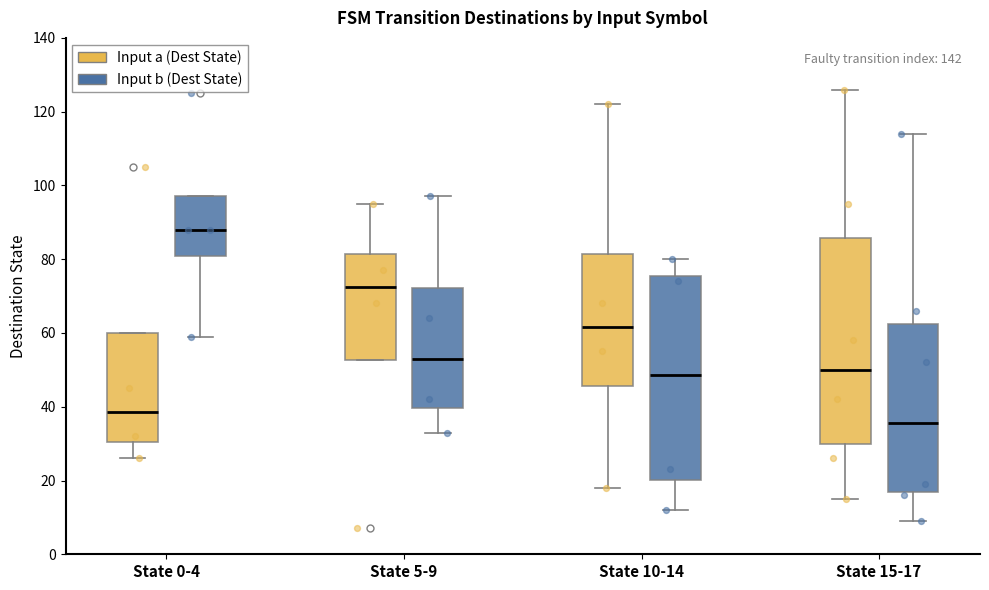

Which box's median line is the lowest?

State 15-17 (Input b (Dest State))